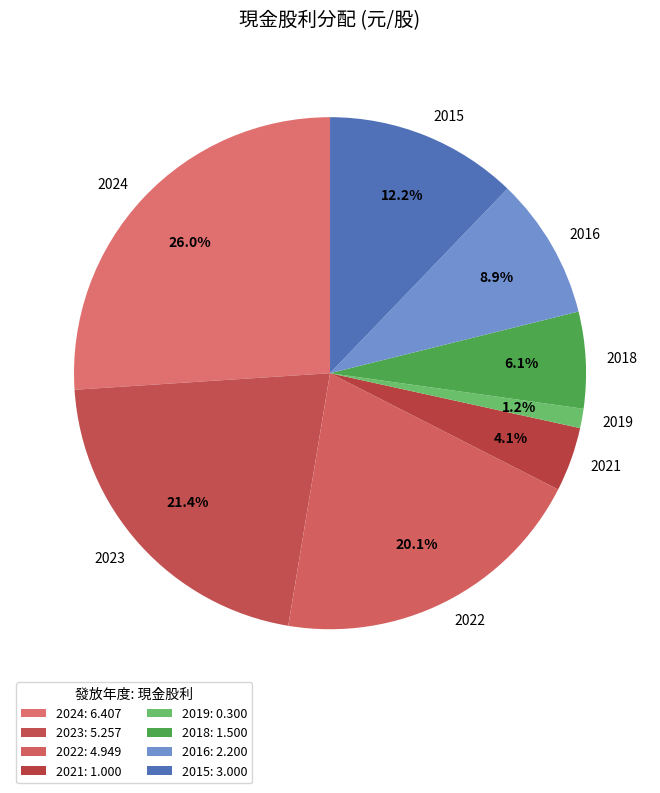

What is the ratio of the value at 2018 to the value at 2016?

0.7